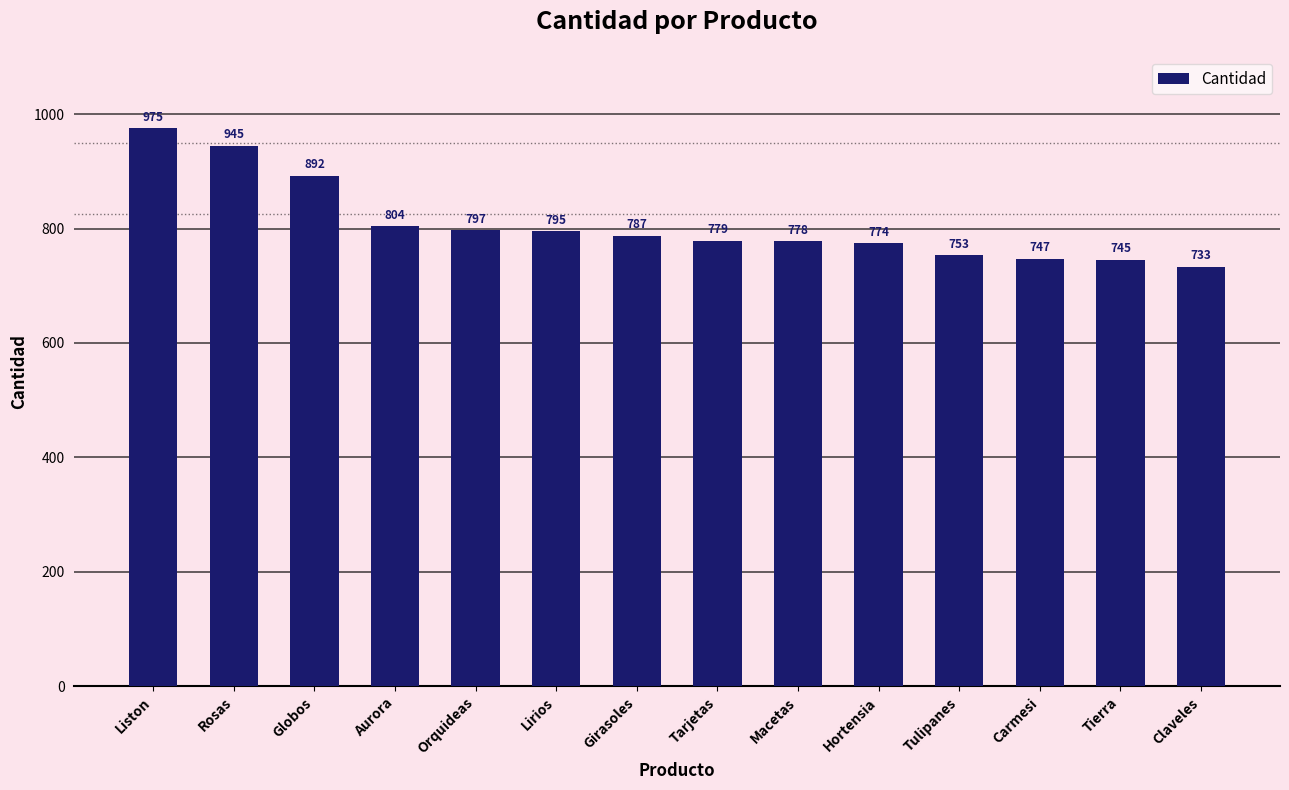

At which category does the chart reach its peak across all series?

Liston